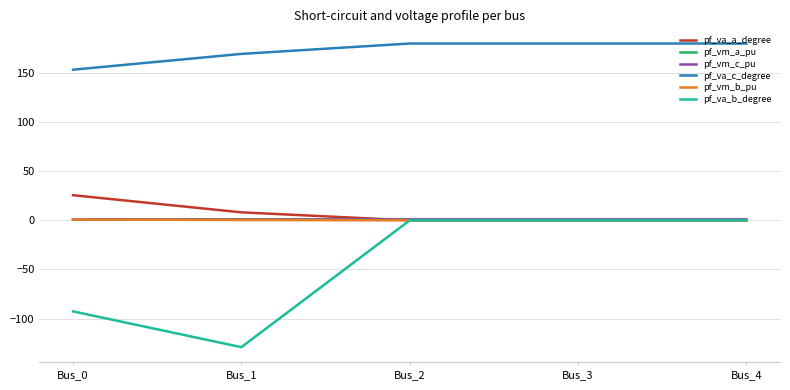

Which label corresponds to the smallest value in the chart?

Bus_1